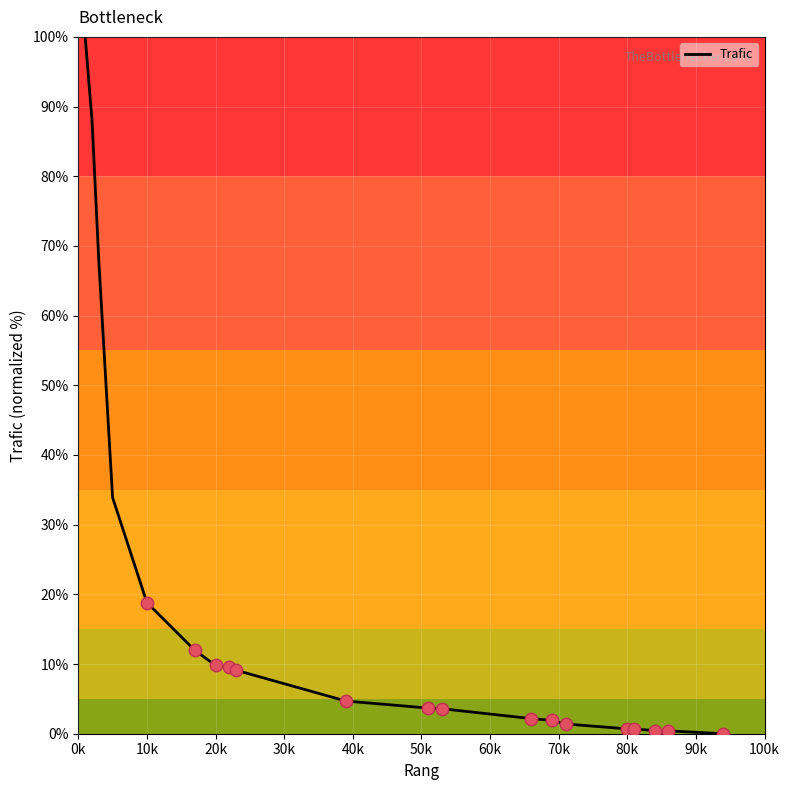

What is the greatest value displayed?

100.0